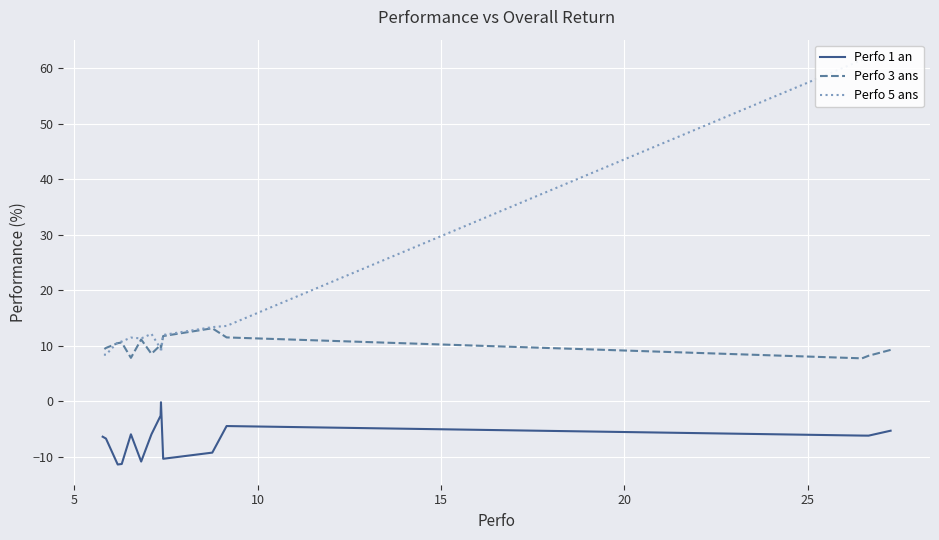

What is the difference between the second highest and second lowest values in the Perfo 5 ans series?

53.1